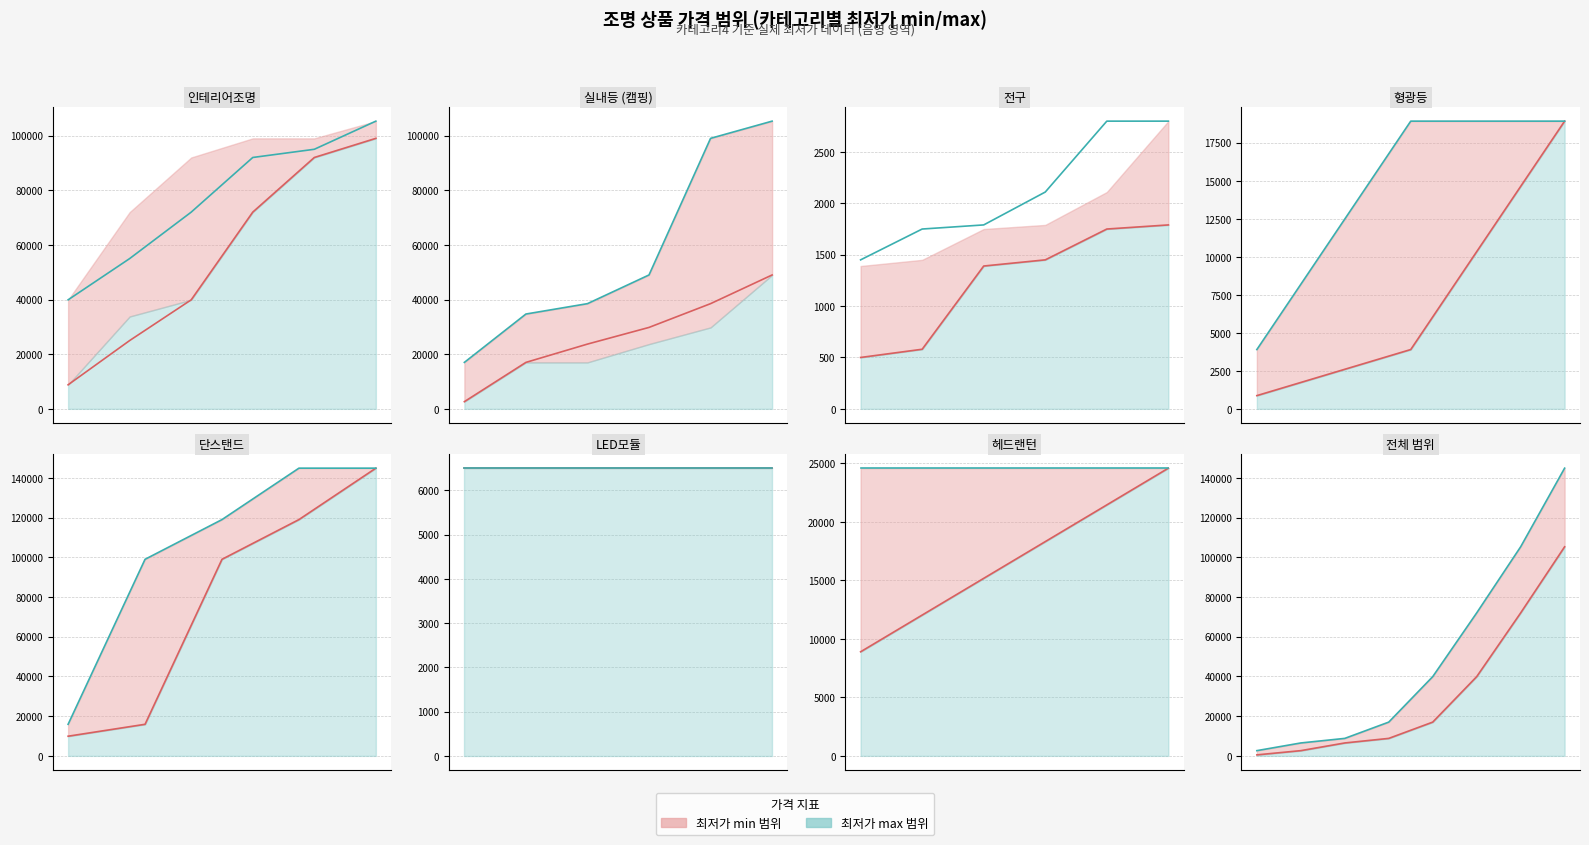

List the series in order of their peak value, lowest first.

min선, max선